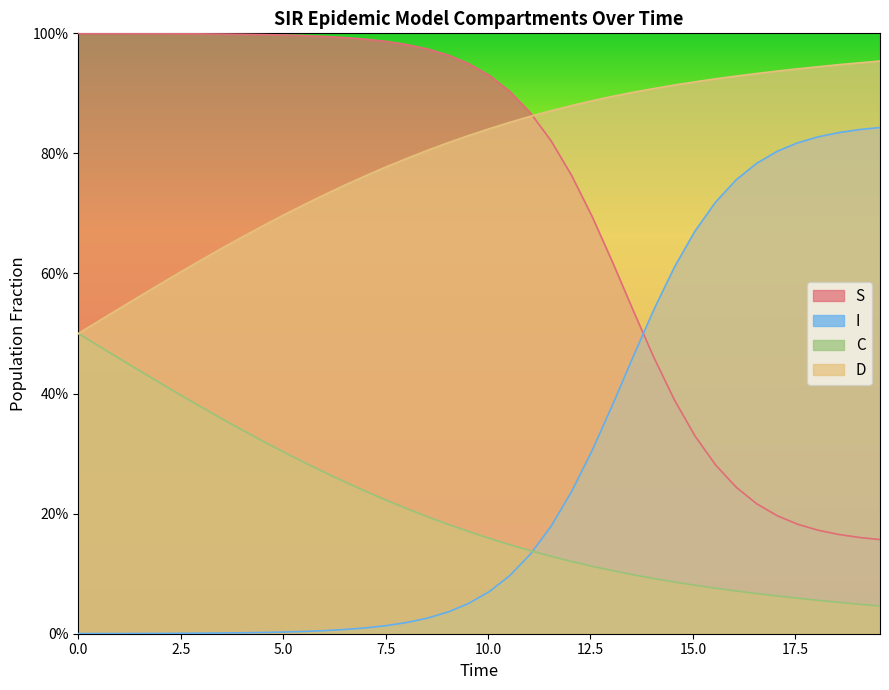

True or false: D and I cross at least once.

False